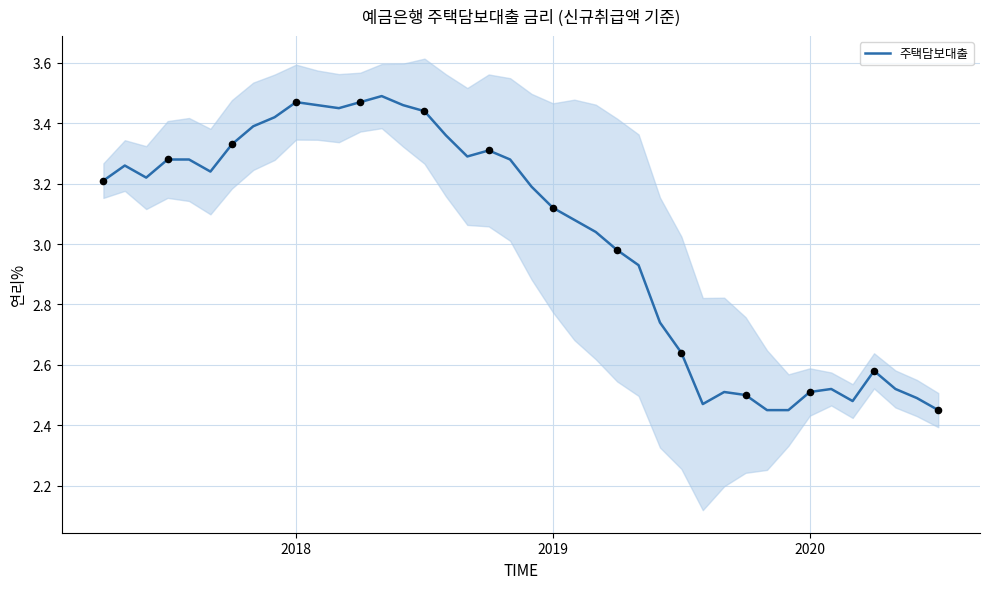

What is the change in value from 14 to 22?

-0.4